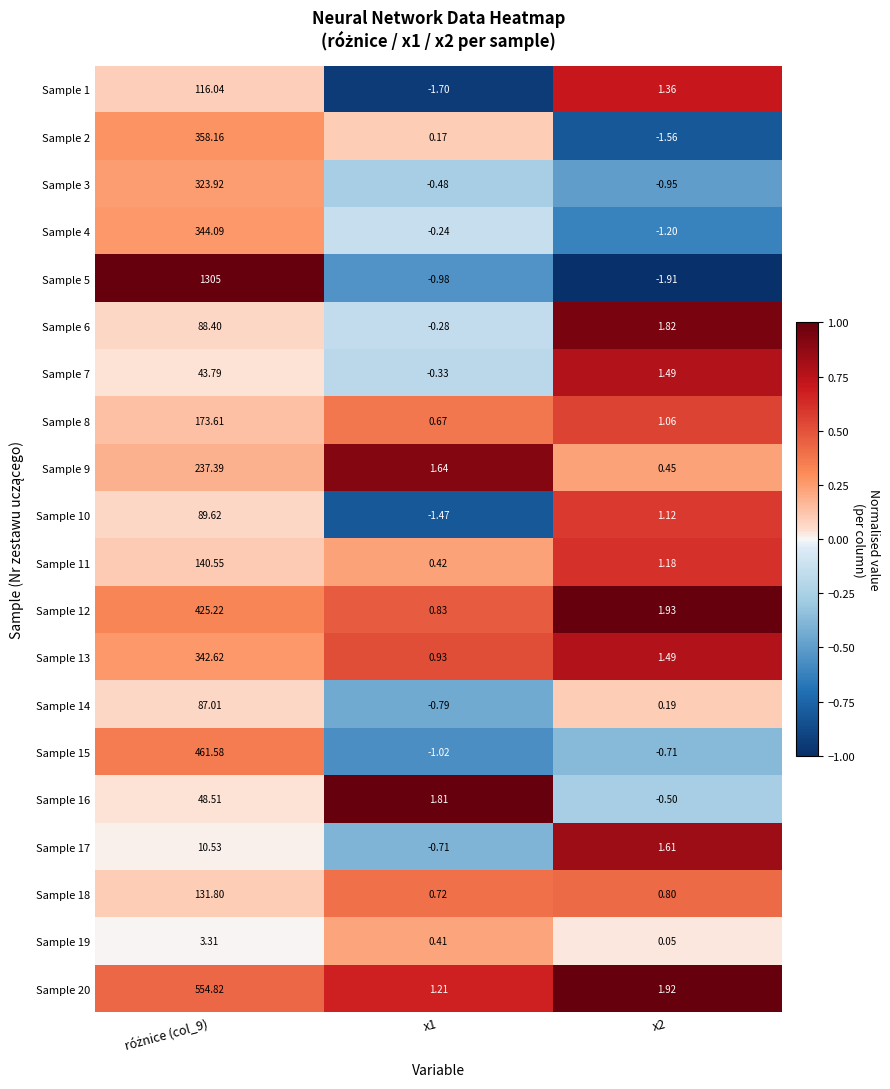

Is the value of Sample 3 at x1 greater than the value of Sample 6 at x2?

No